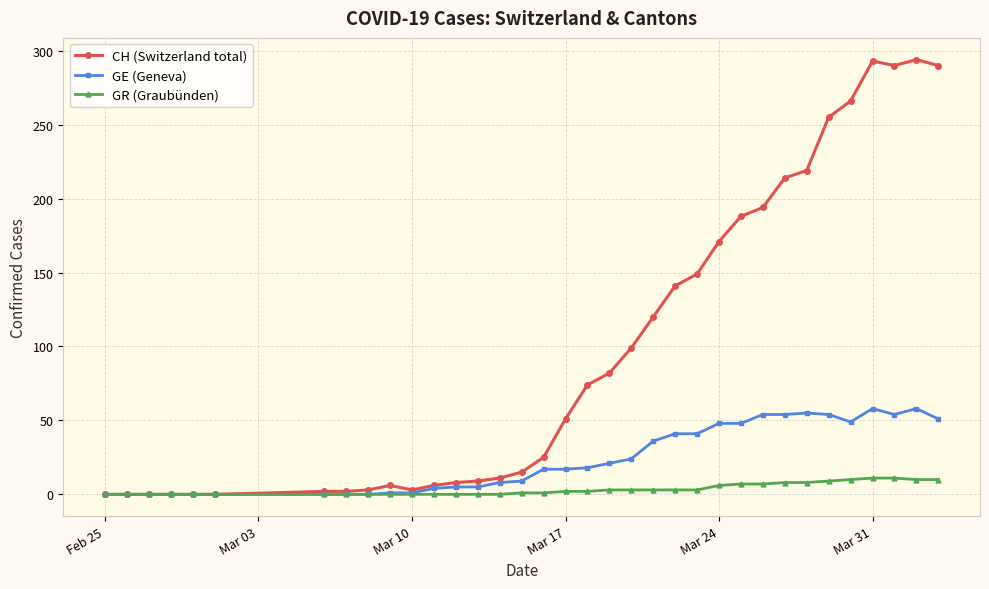

What is the maximum value shown in the chart?

294